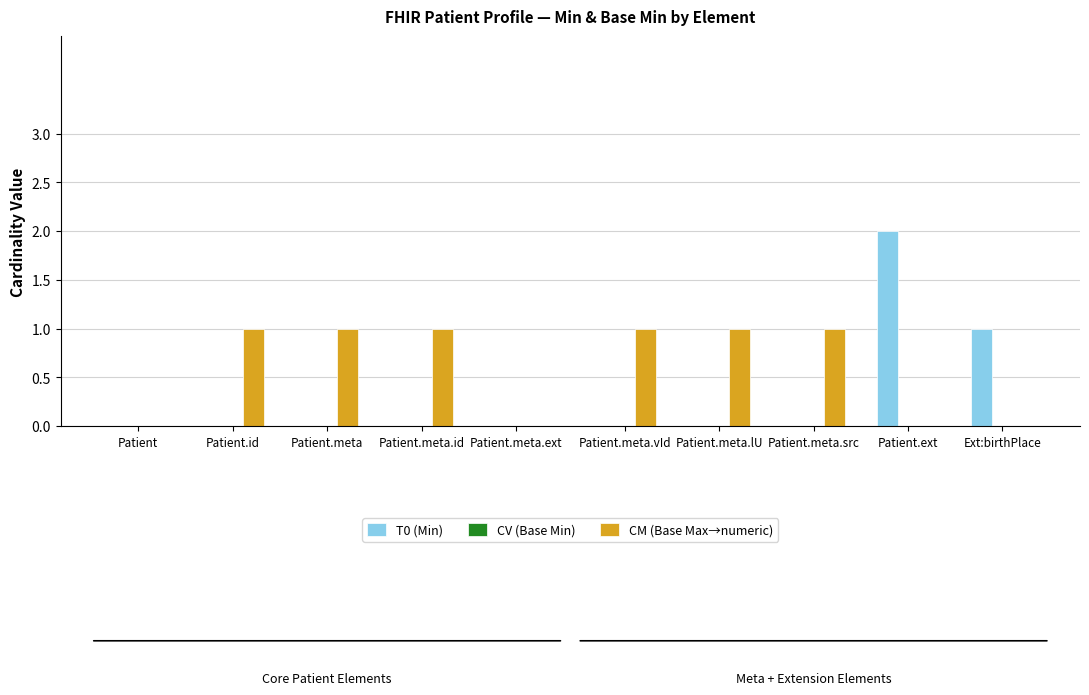

Which label corresponds to the largest value in the chart?

Patient.ext